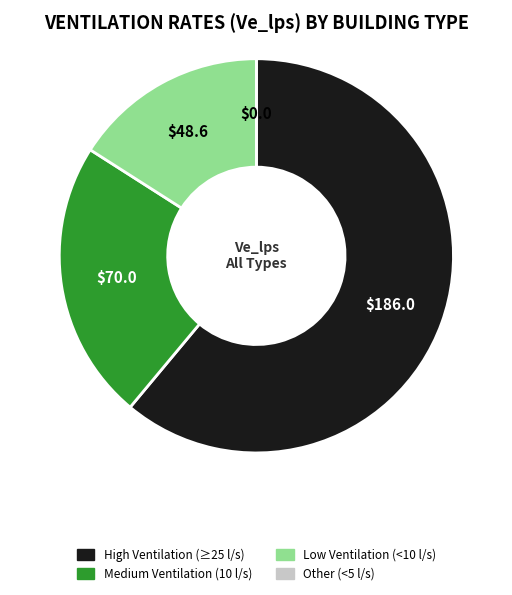

Which category has the biggest portion of the pie?

High Ventilation (≥25 l/s)